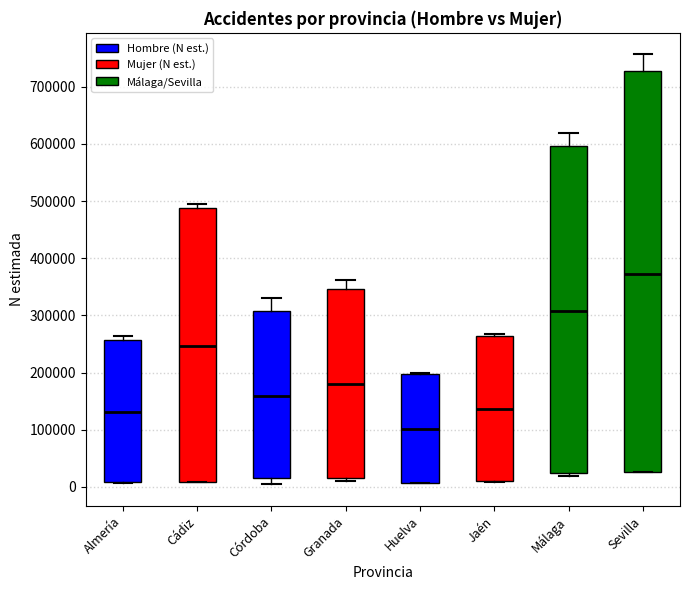

Reading left to right, read every box against the y-axis: the position of its median line, the range the box covers, and the ends of its whiskers. The values are not printed on the chart, so give them approximately, as read against the axis.

Almería: median 130000, box 10000 to 260000, whiskers 10000 to 260000 (just above the box's upper edge)
Cádiz: median 250000, box 10000 to 490000, whiskers 10000 to 490000 (just above the box's upper edge)
Córdoba: median 160000, box 10000 to 310000, whiskers 0 to 330000
Granada: median 180000, box 20000 to 350000, whiskers 10000 to 360000
Huelva: median 100000, box 10000 to 200000, whiskers 10000 to 200000
Jaén: median 140000, box 10000 to 260000, whiskers 10000 to 270000
Málaga: median 310000, box 30000 to 600000, whiskers 20000 to 620000
Sevilla: median 370000, box 30000 to 730000, whiskers 30000 to 760000